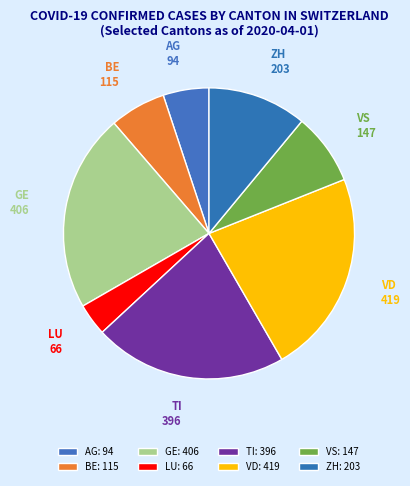

Do TI and BE together represent more than half of the pie?

No